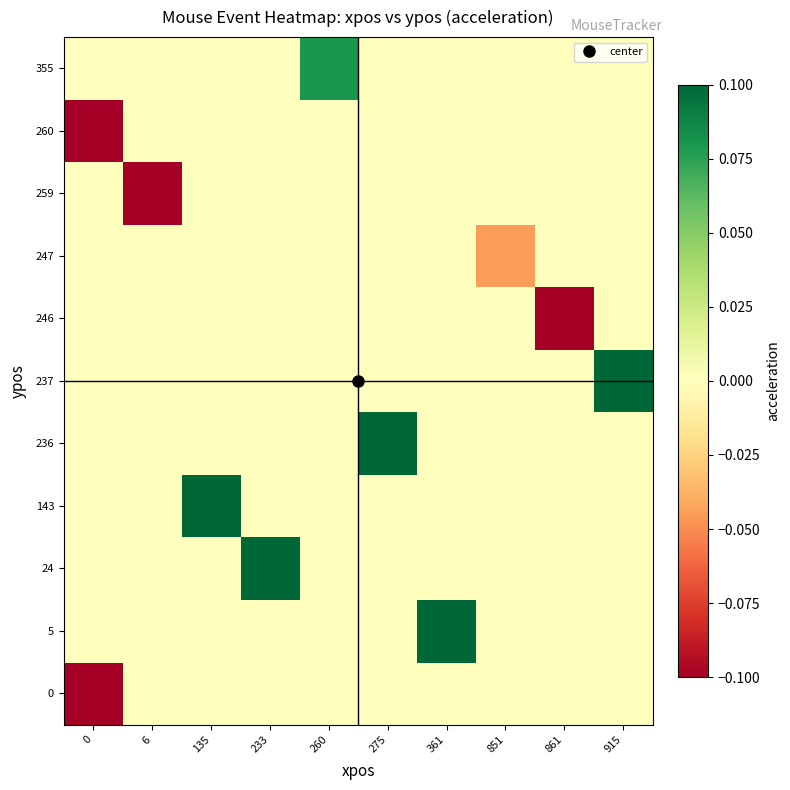

What is the difference between the highest and lowest values at 361?

0.7